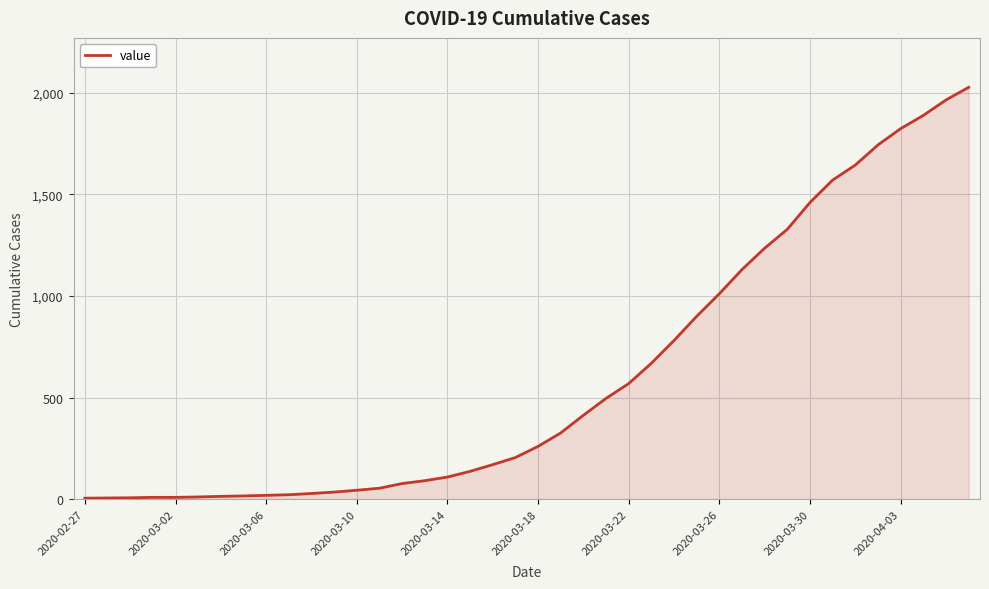

What is the difference between the maximum and minimum values?

2021